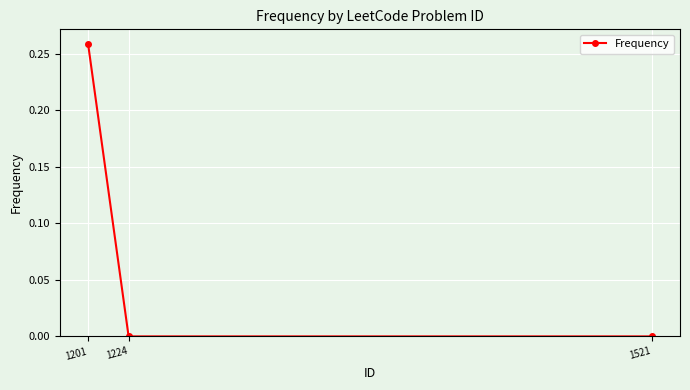

How many lines are shown in the chart?

1